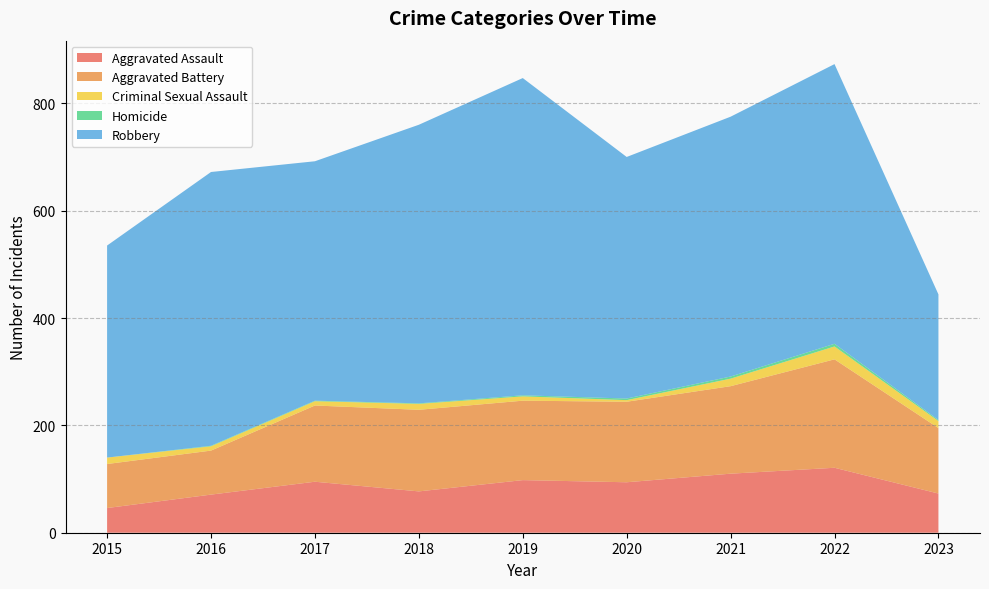

At which label does Aggravated Battery reach its peak?

2022